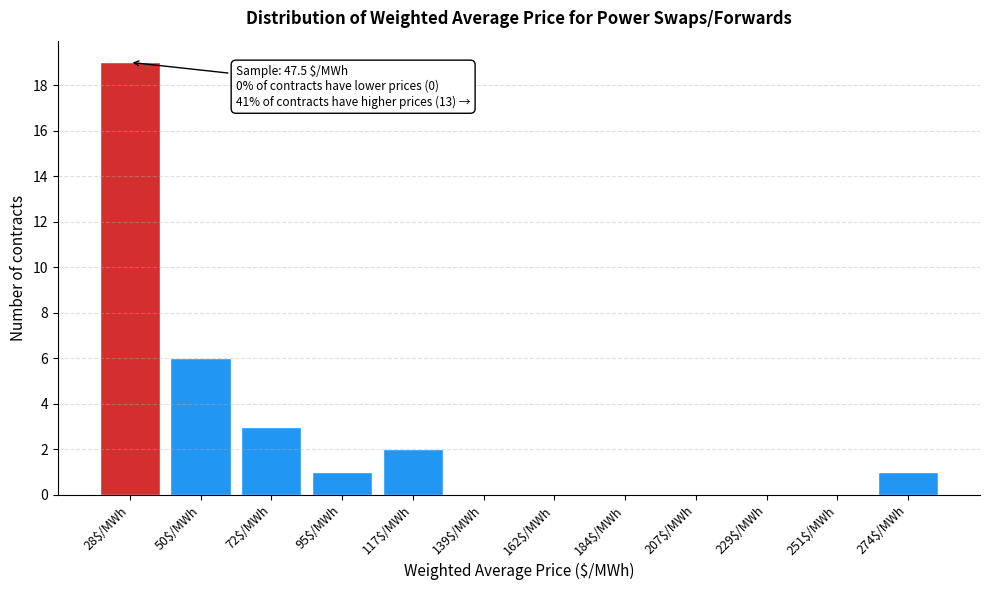

At which label is the value closest to 9?

50$/MWh